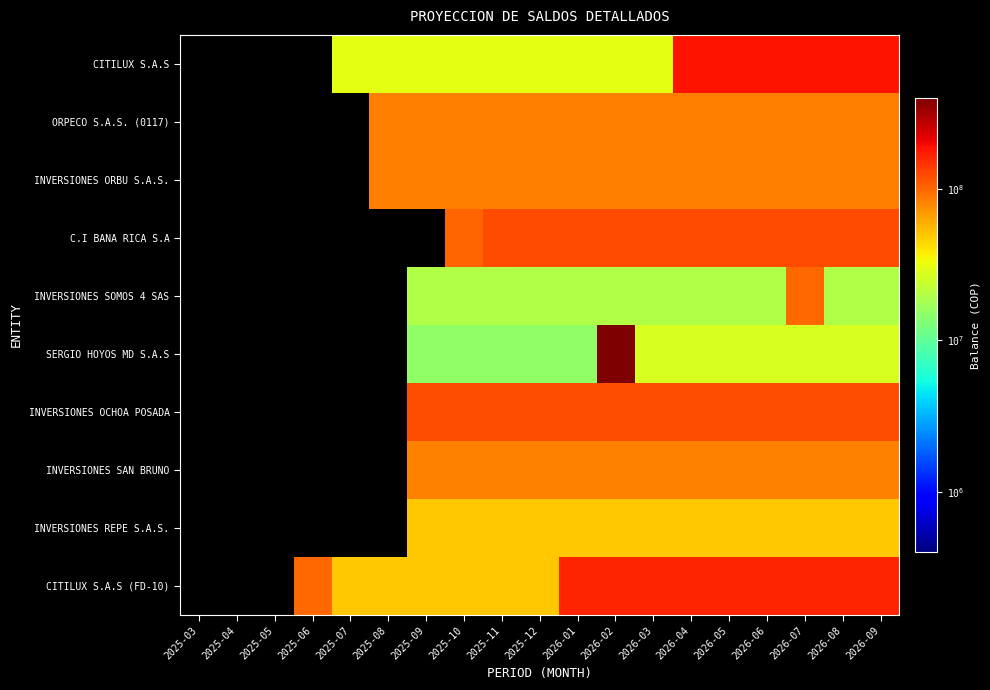

At which category is the sum across all series the highest?

2026-02